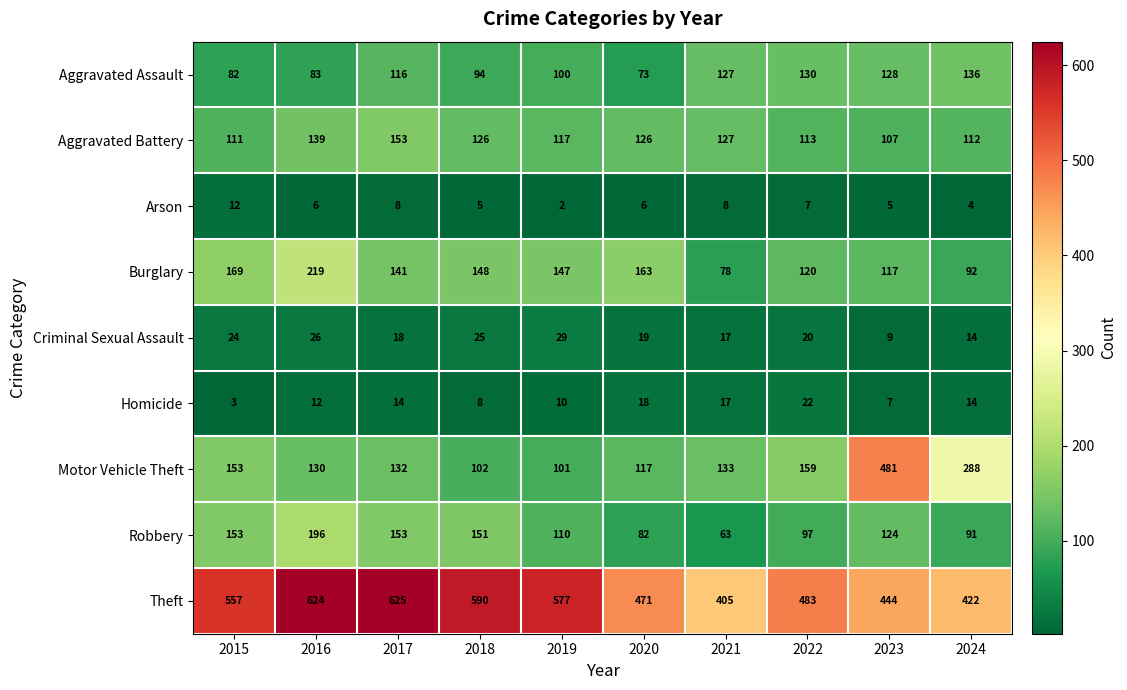

The Homicide series shows 10 at 2019. True or false?

True